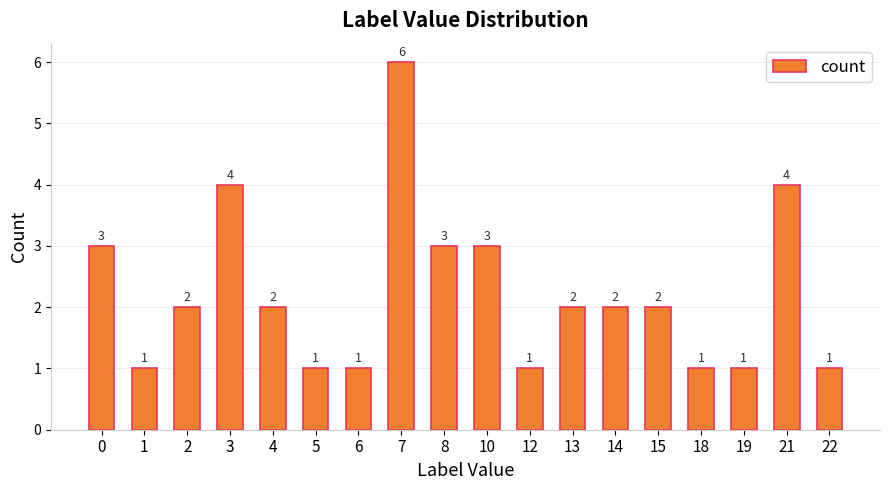

What is the sum of all values?

40